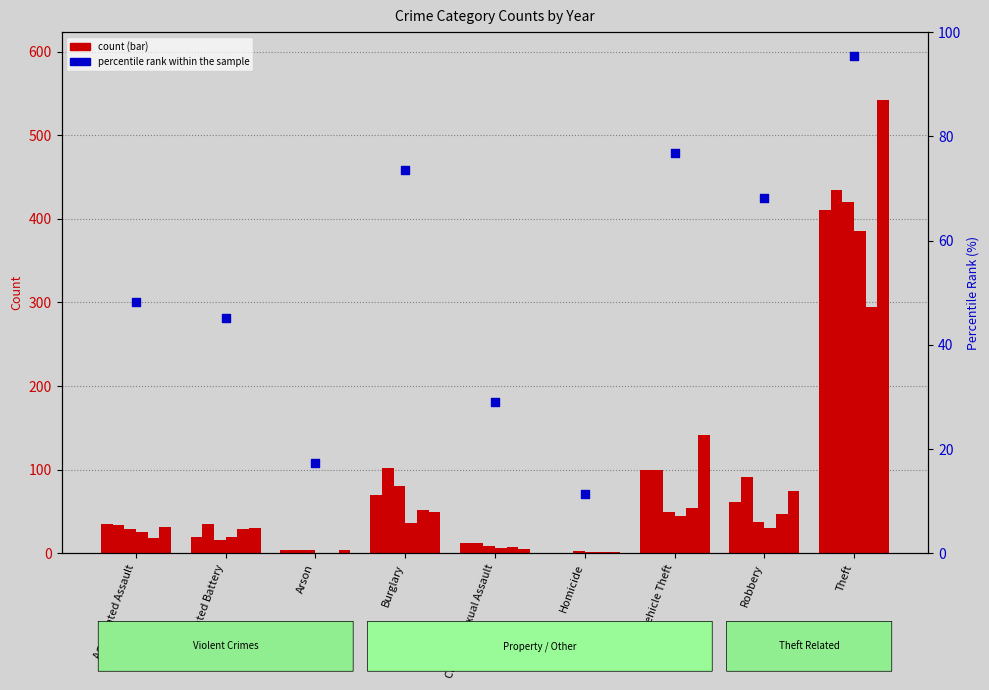

Is the value of 2019 at Burglary greater than the value of 2016 at Motor Vehicle Theft?

No